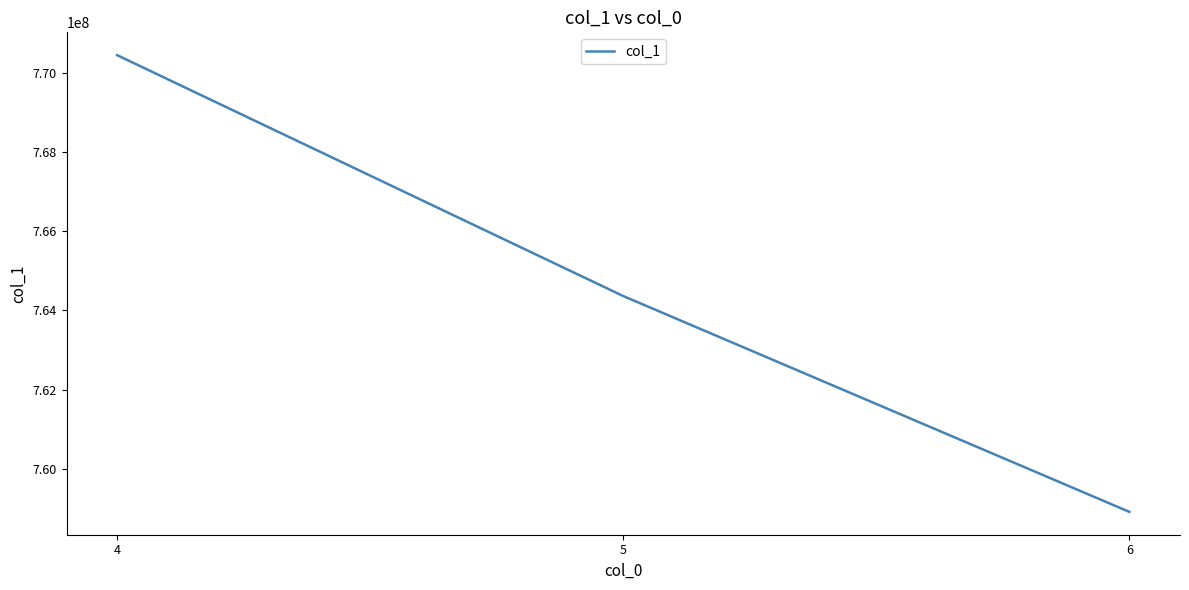

Reading right to left, list all the values displayed in this chart.

6=758903203.2	5=764365089.1	4=770461277.0